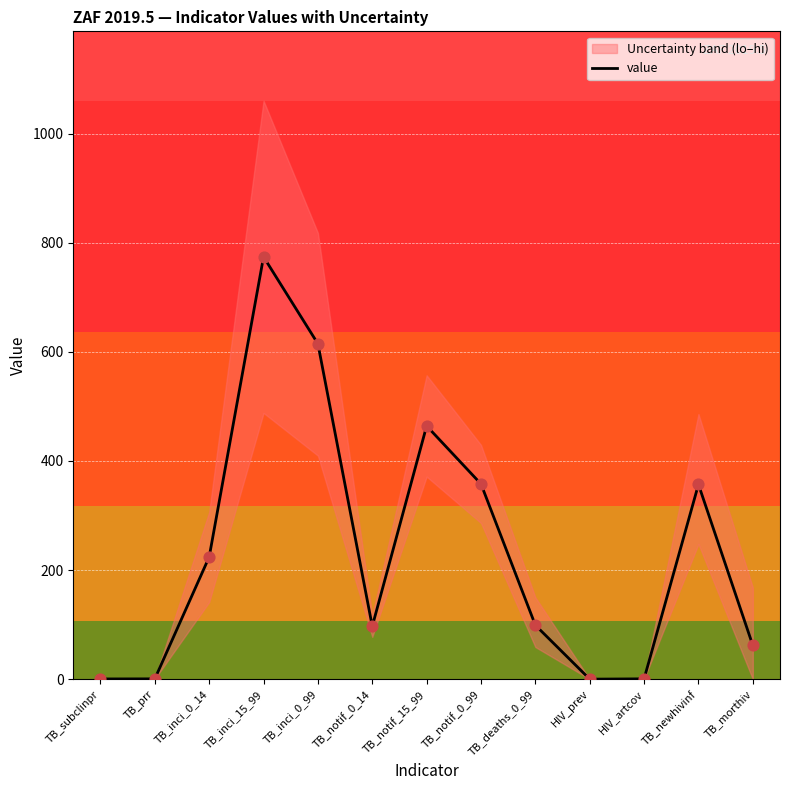

What is the change in value from TB_inci_0_14 to TB_inci_0_99?

+390.8